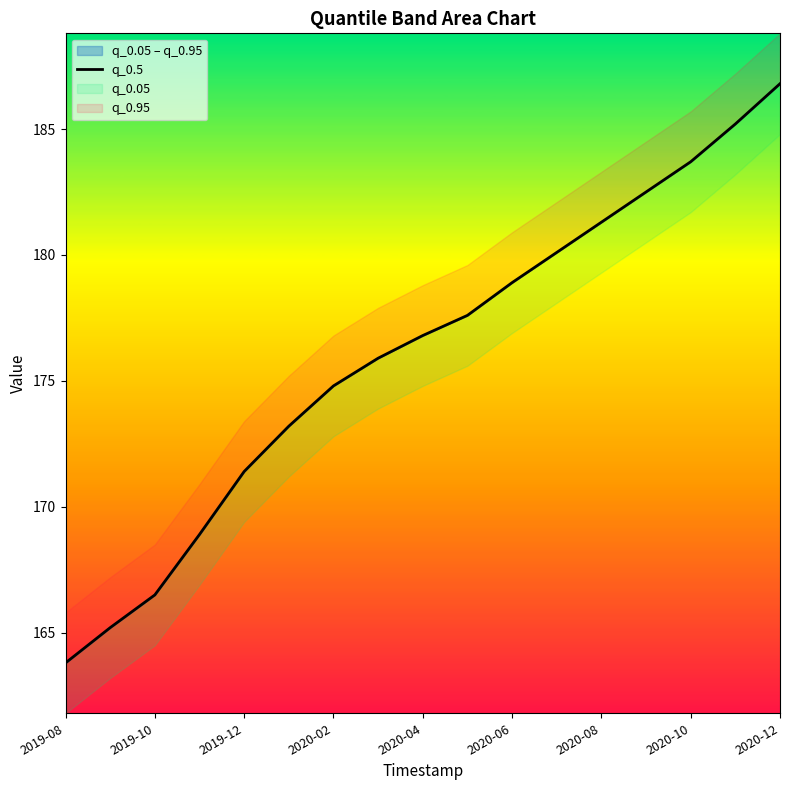

How many data points are less than 176?

8